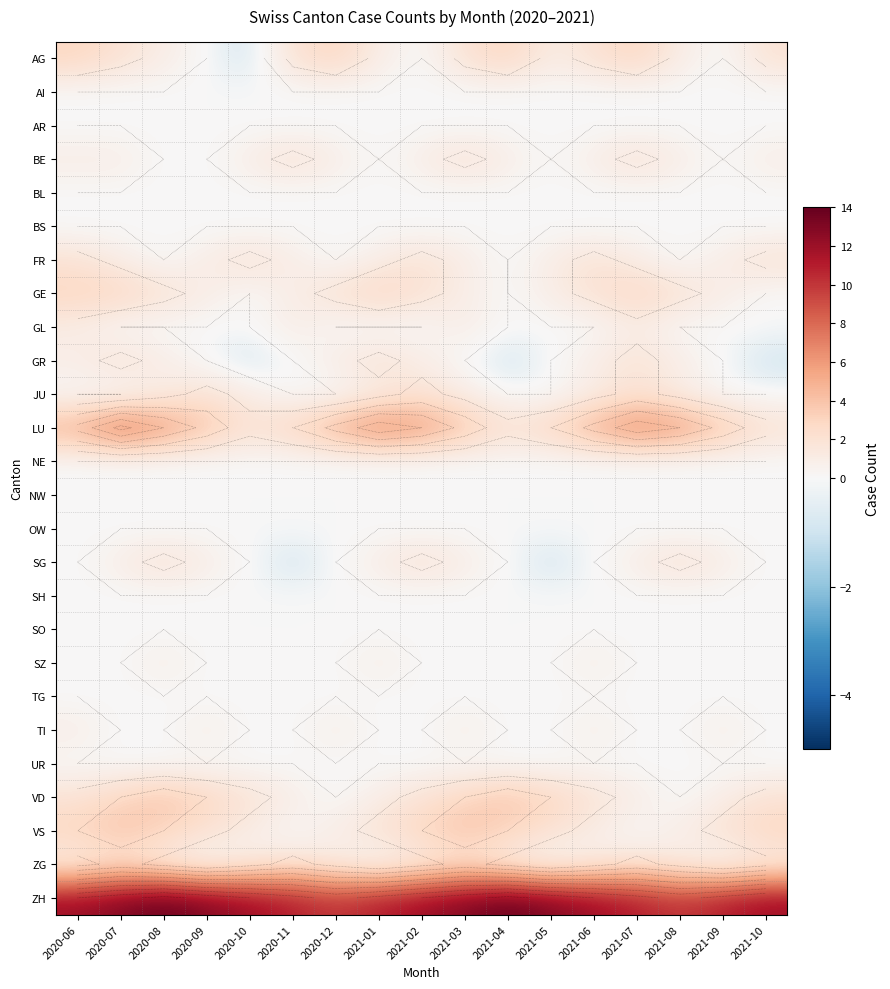

How many series are shown in this chart?

26